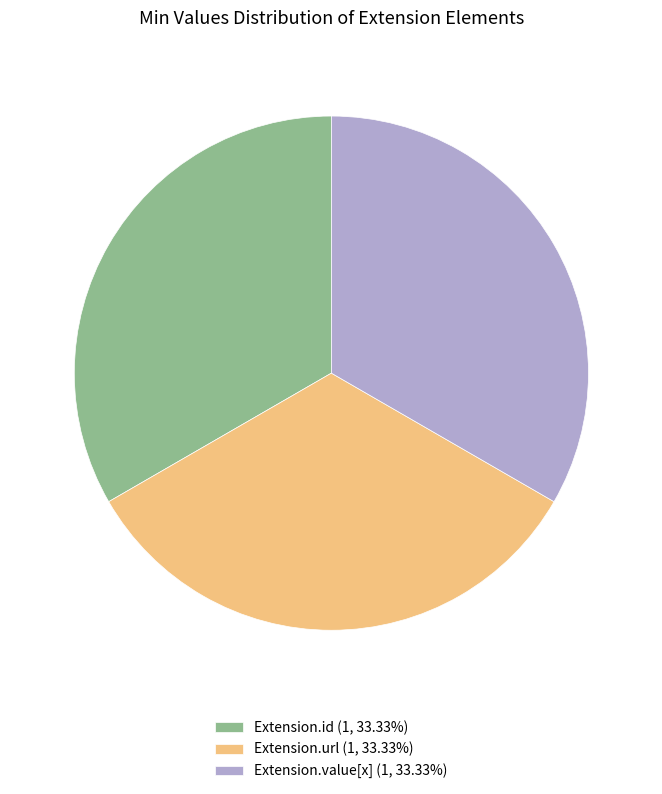

Approximately how many times larger is the value at Extension.value[x] (1, 33.33%) compared to Extension.id (1, 33.33%)?

1.0